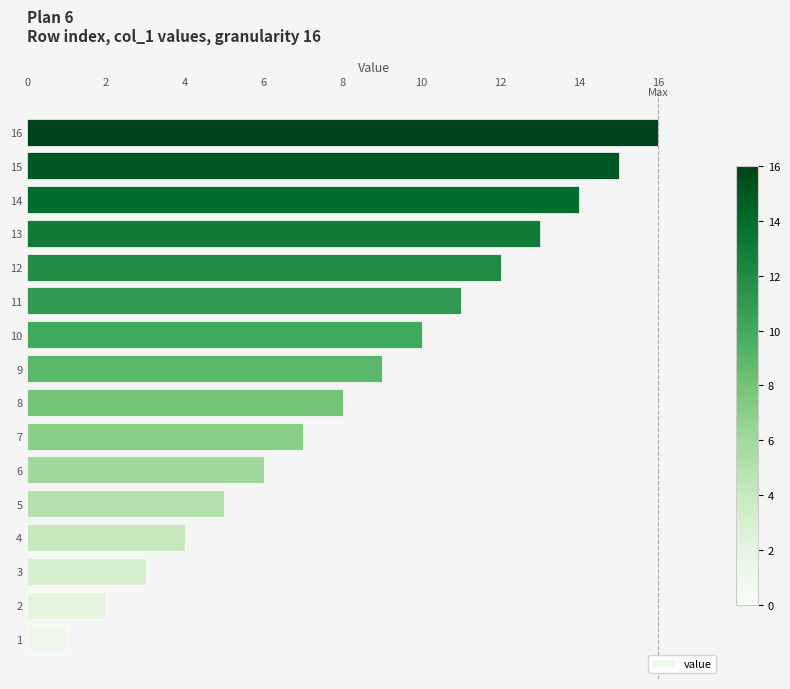

Approximately how many times larger is the value at 11 compared to 6?

1.8